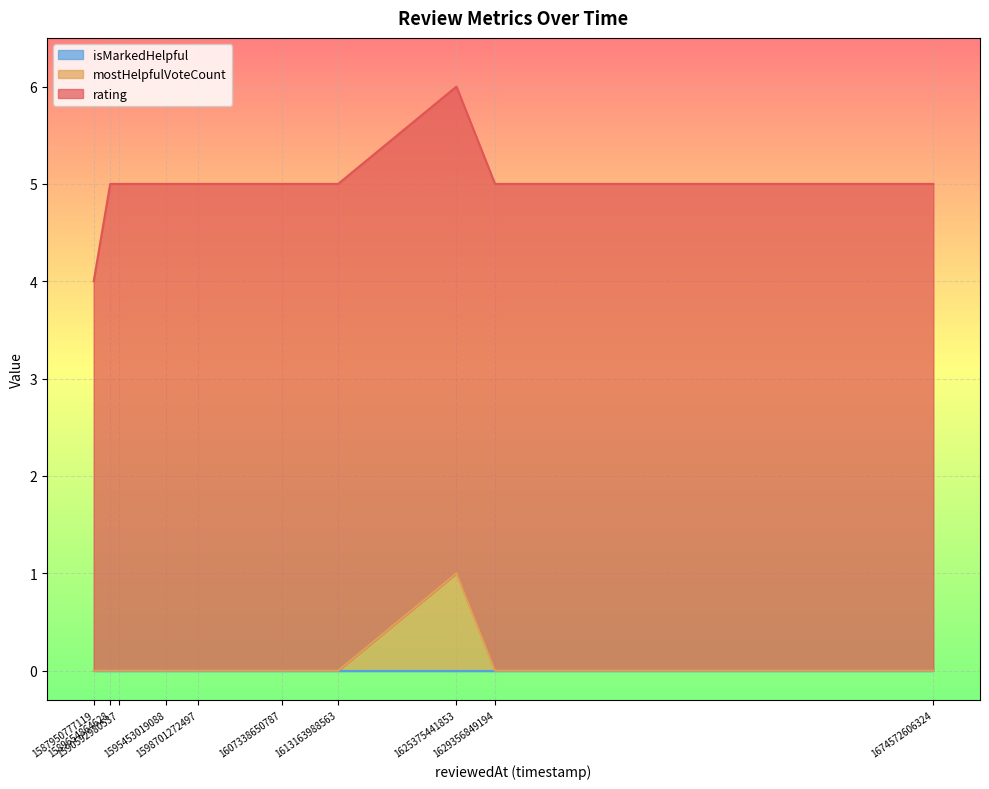

The value of mostHelpfulVoteCount at 1613163988563 is 0. True or false?

True